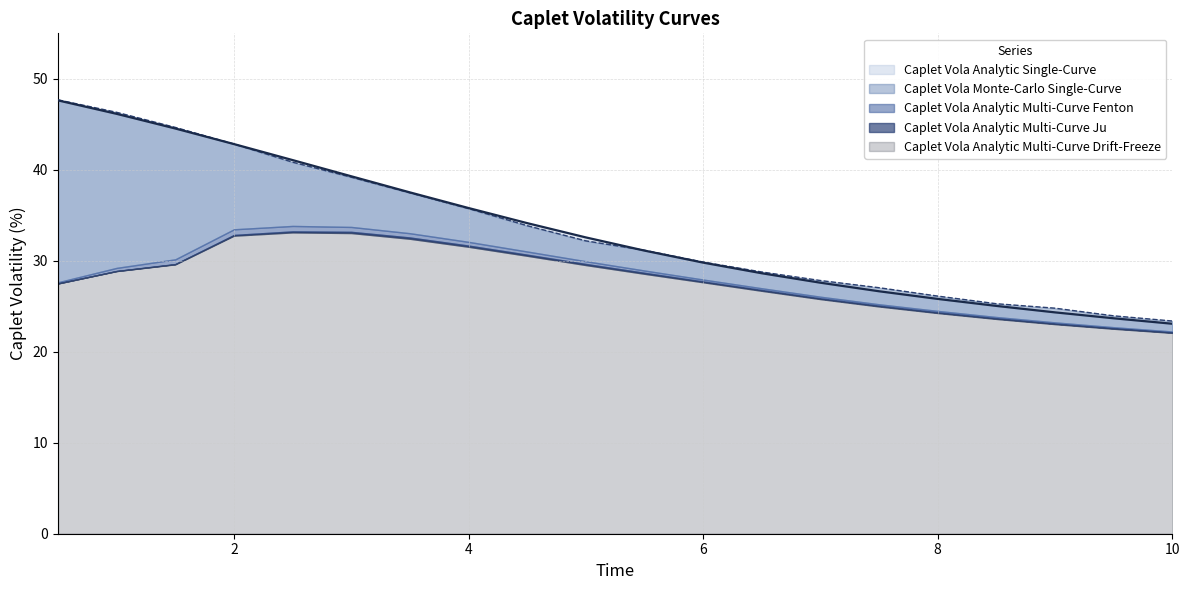

True or false: Caplet Vola Analytic Multi-Curve Fenton and Caplet Vola Analytic Multi-Curve Drift-Freeze cross at least once.

False